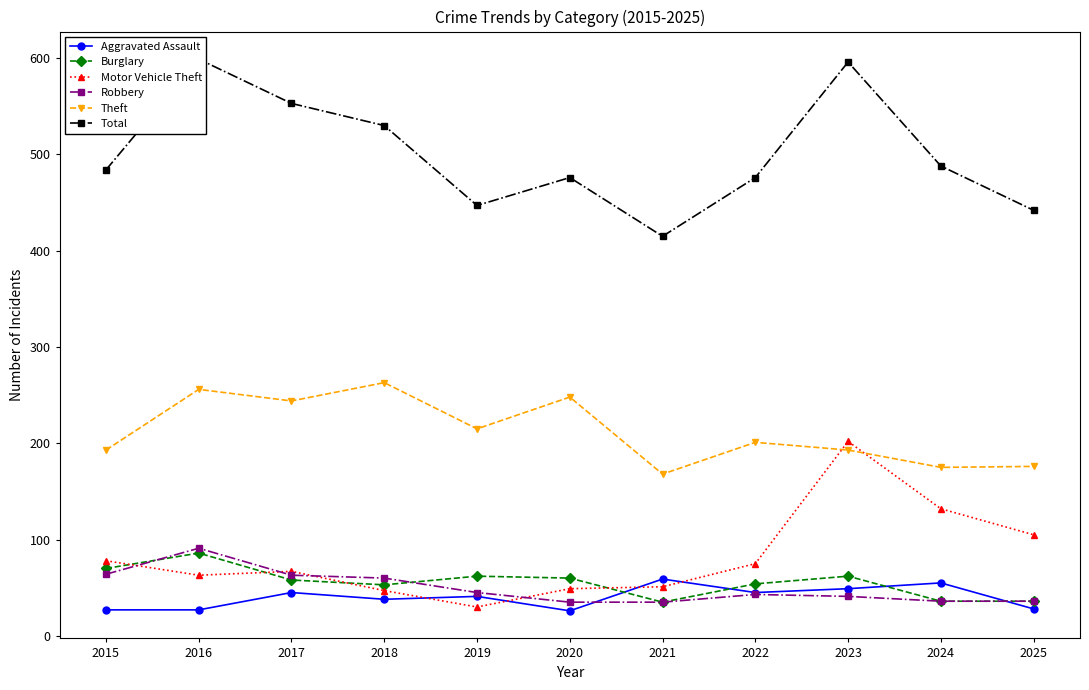

Where is Theft nearest to the value 215?

2019